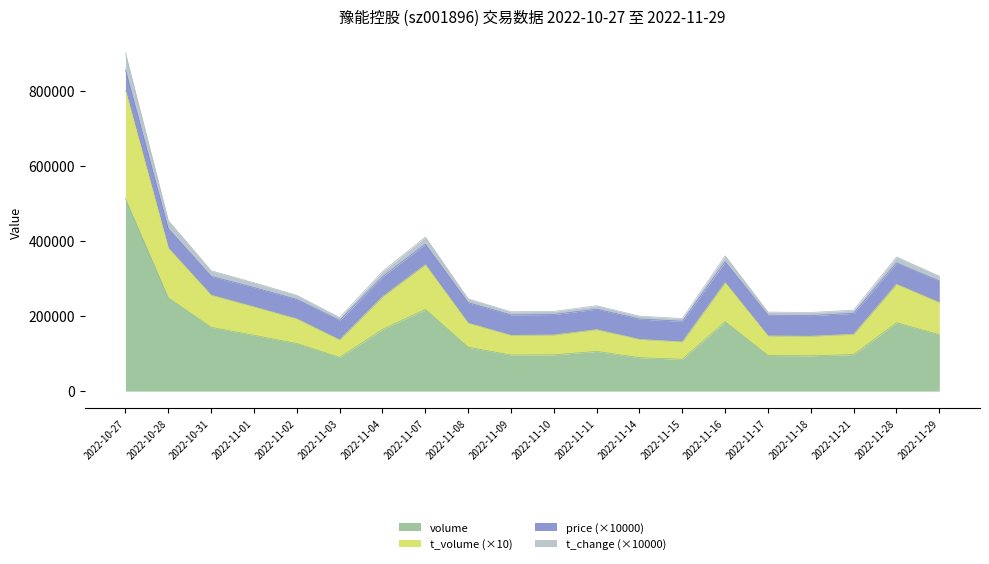

At which label does t_change reach its minimum?

2022-11-15